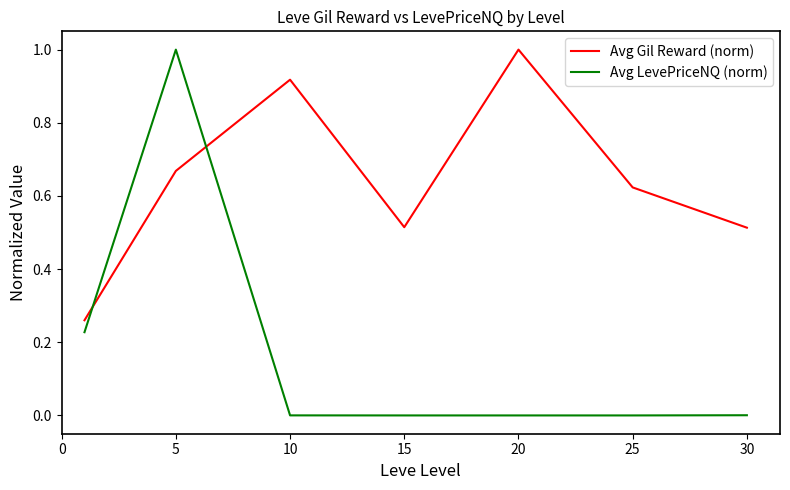

What is the difference between the maximum and second lowest values in the Avg LevePriceNQ (norm) series?

1.0